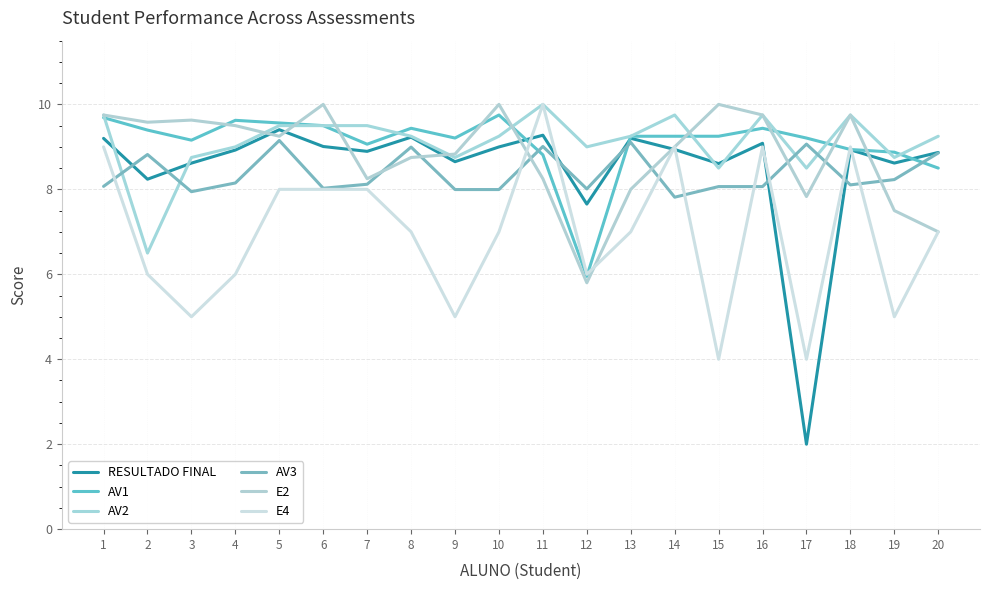

Is this an area chart (filled region under the line)?

No